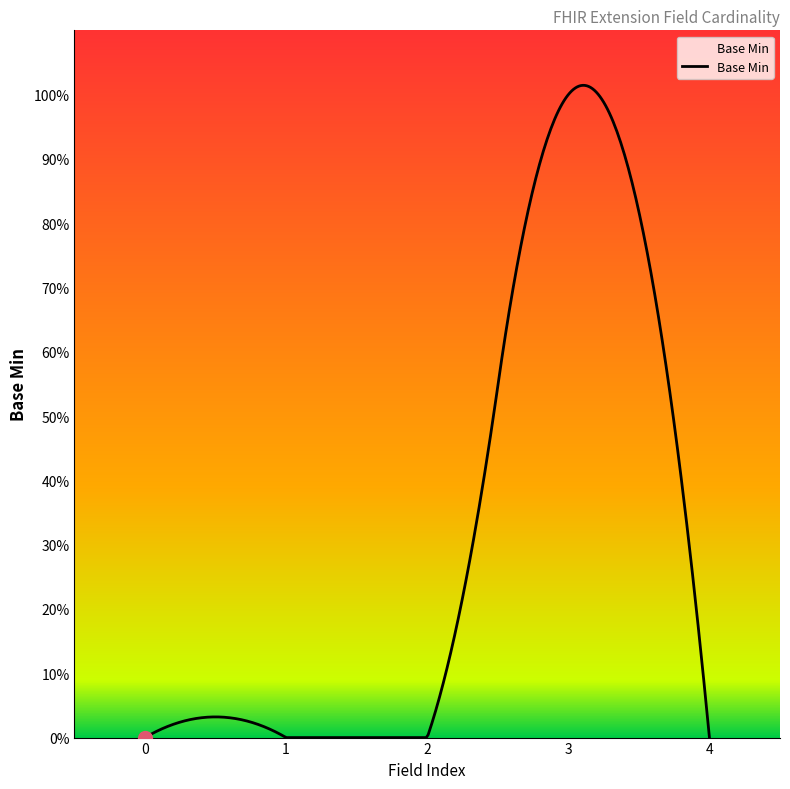

True or false: the data has more than 2 interior local peaks.

False